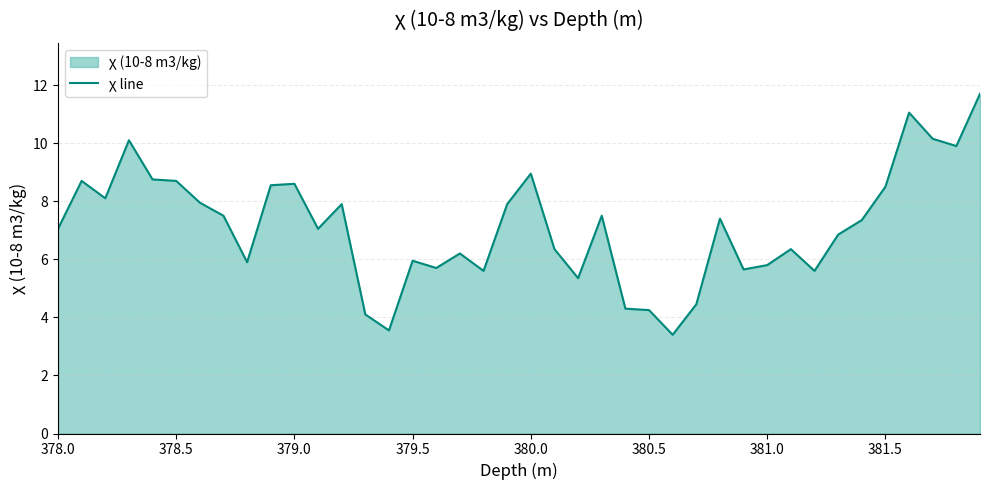

What is the minimum value shown in the chart?

3.4